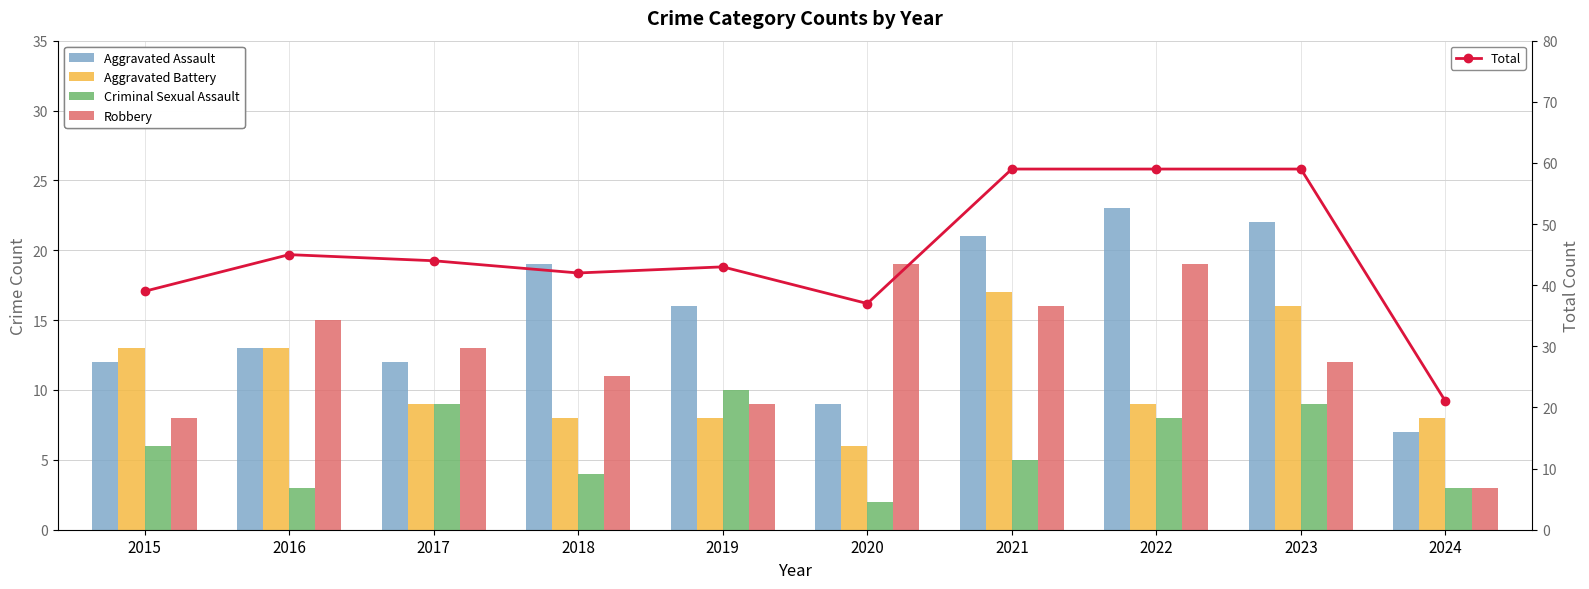

Between 2022 and 2020, which is larger?

2022